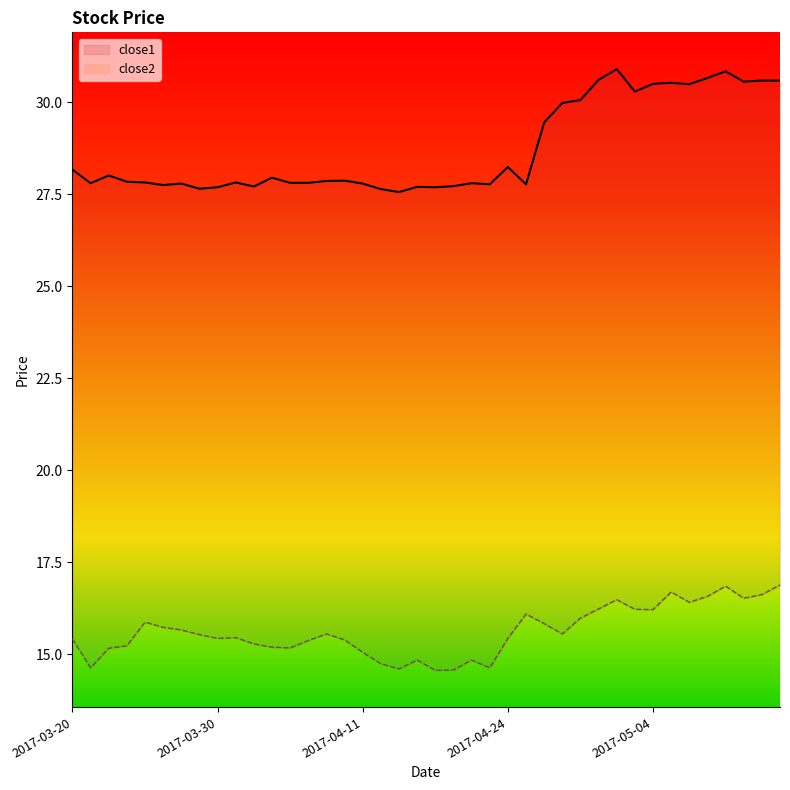

What is the lowest value of the close2 series?

1.0